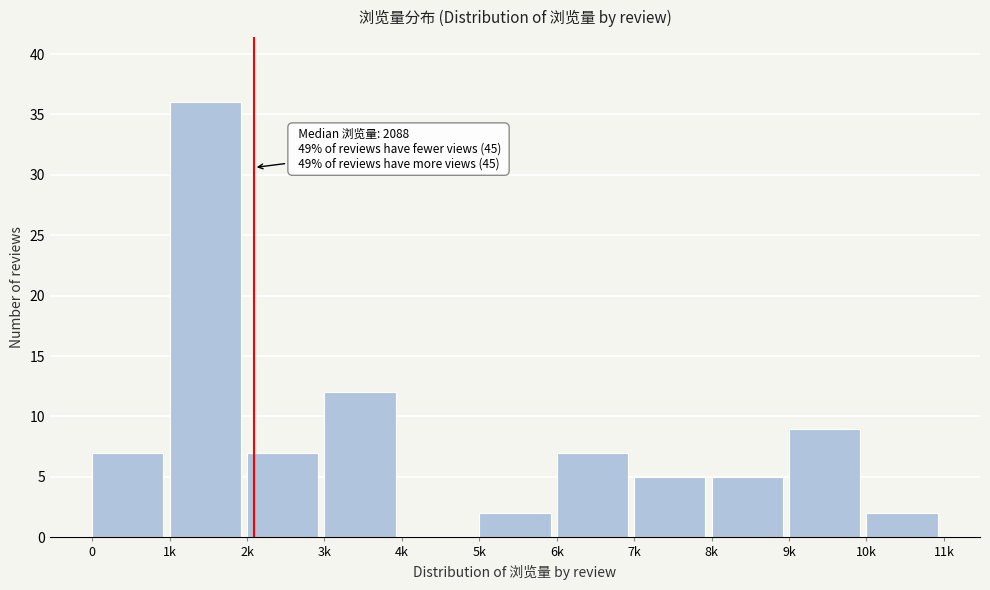

Reading left to right, transcribe all the data shown in this chart.

0=7	1k=36	2k=7	3k=12	4k=0	5k=2	6k=7	7k=5	8k=5	9k=9	10k=2